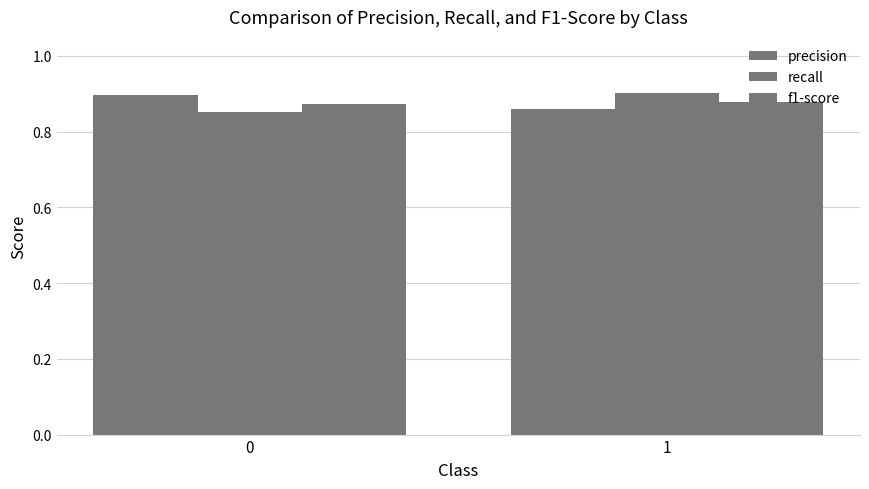

Rank the series by their maximum value, from lowest to highest.

f1-score, precision, recall